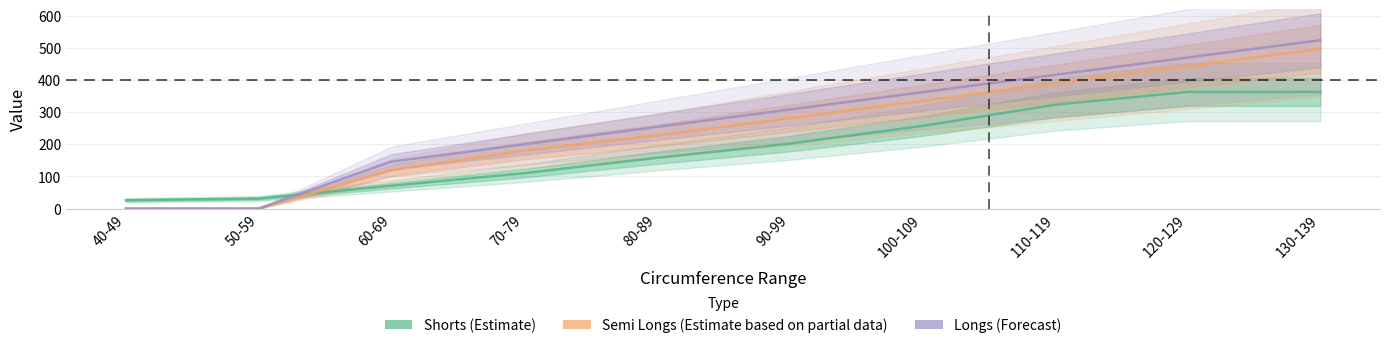

What is the average value of the Shorts (Estimate) series?

190